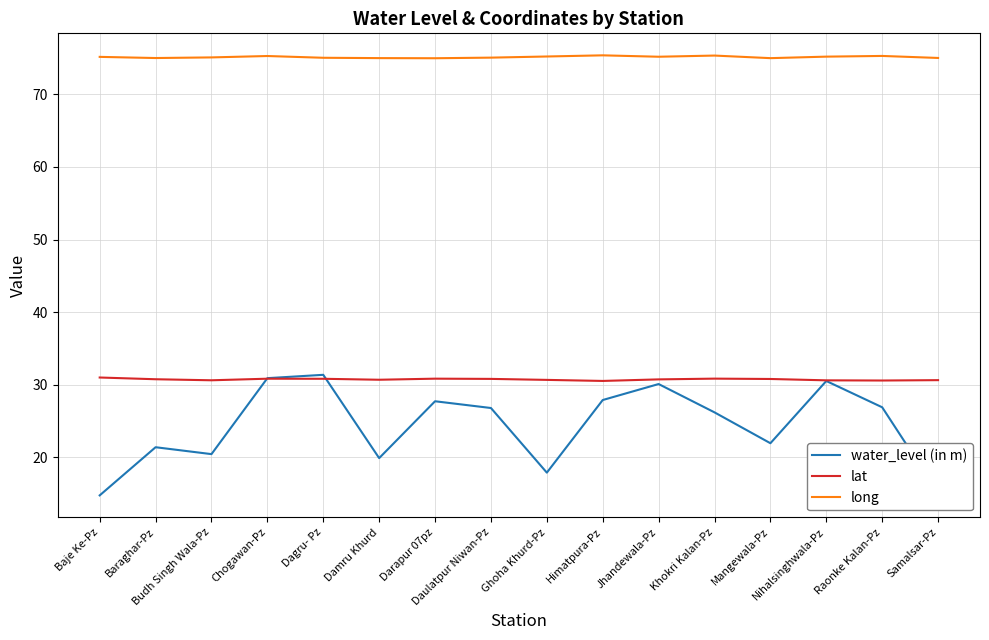

True or false: long and lat intersect in this chart.

False